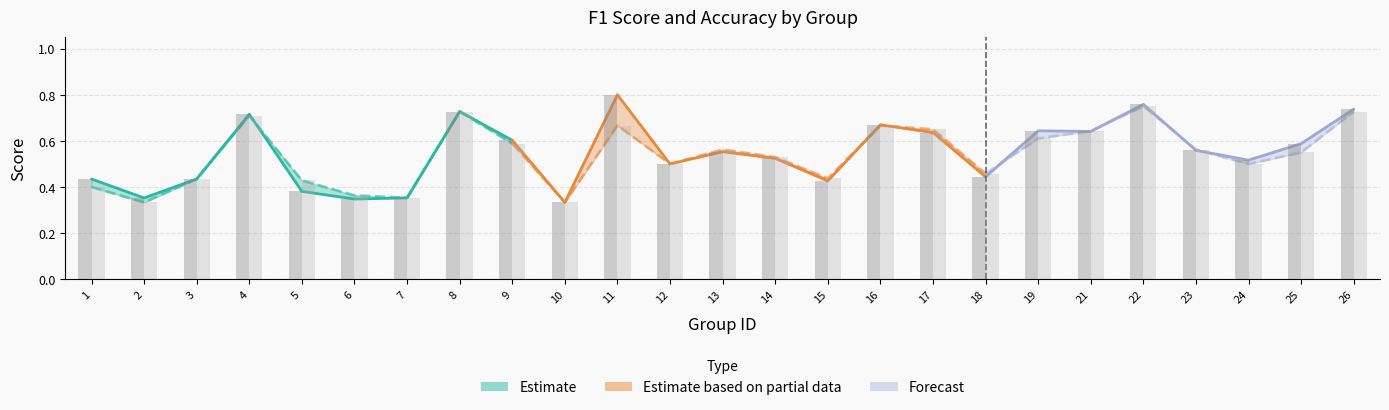

Is it true that accuracy equals 0.4 at 15?

True